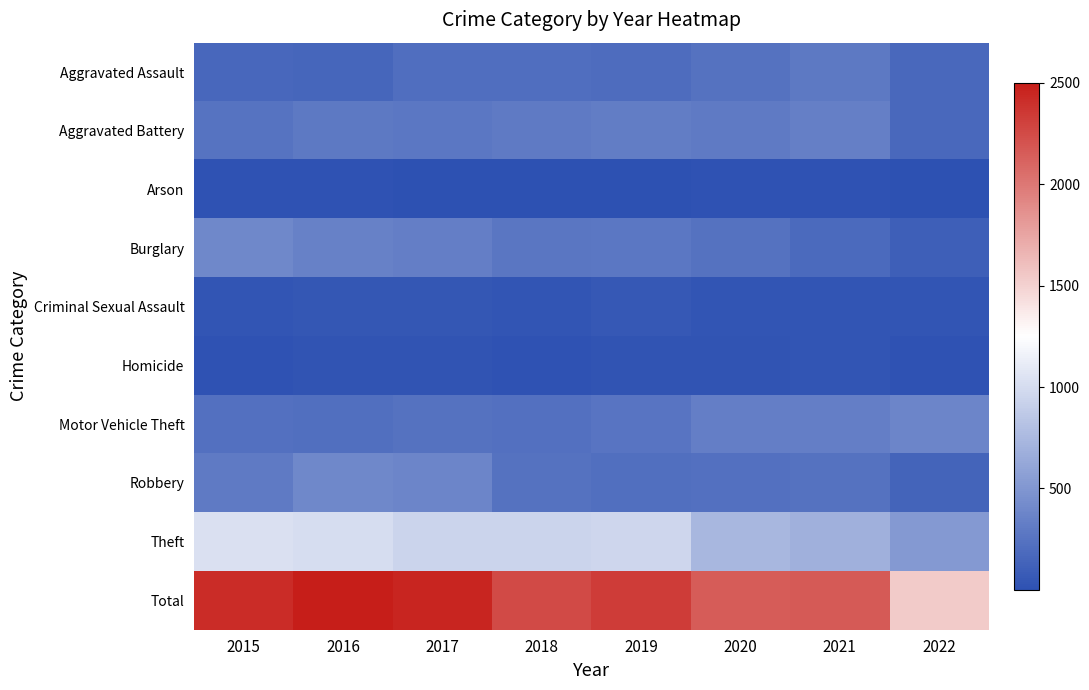

What is the total value across all series at 2022?

3074